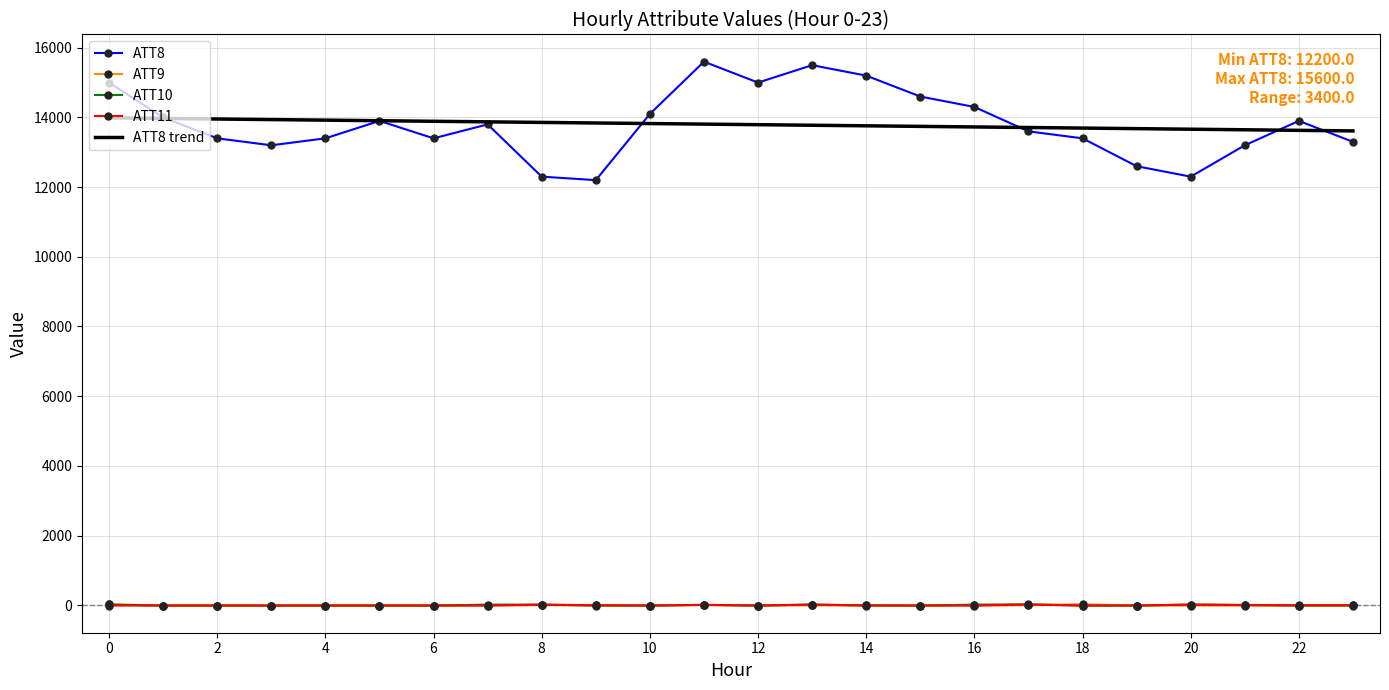

Which series has the largest range (max minus min)?

ATT8